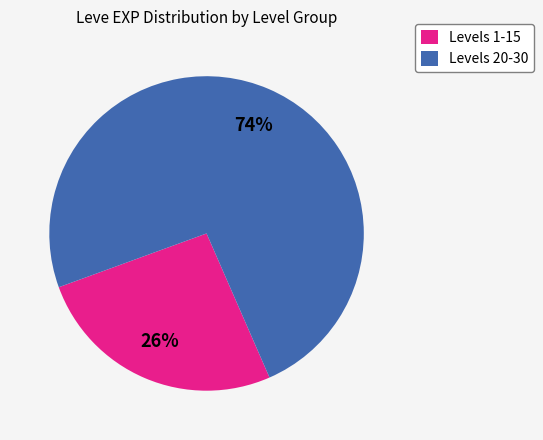

Approximately how many times larger is the value at Levels 20-30 compared to Levels 1-15?

2.8